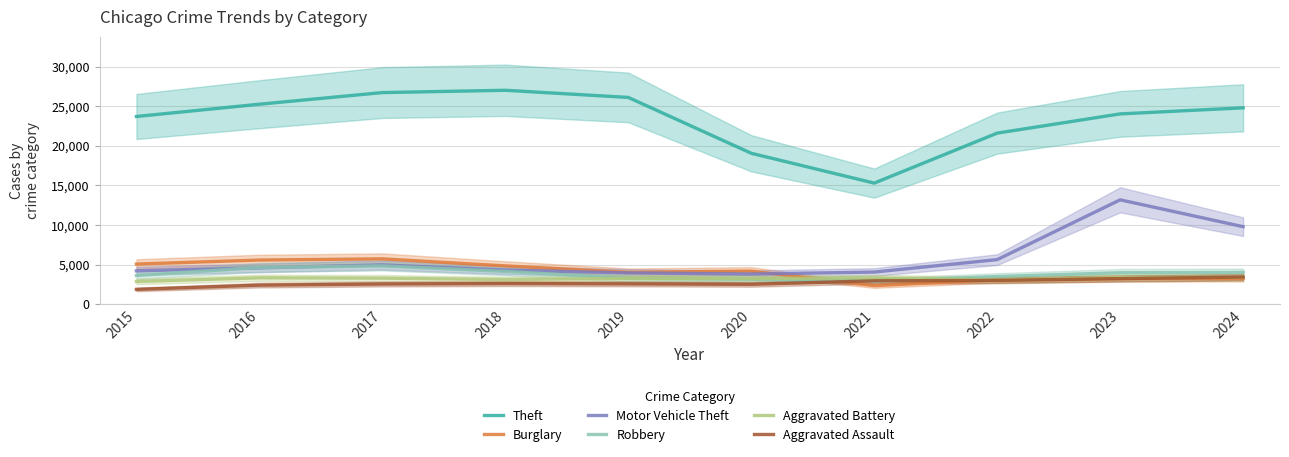

How many data points does each series have?

10